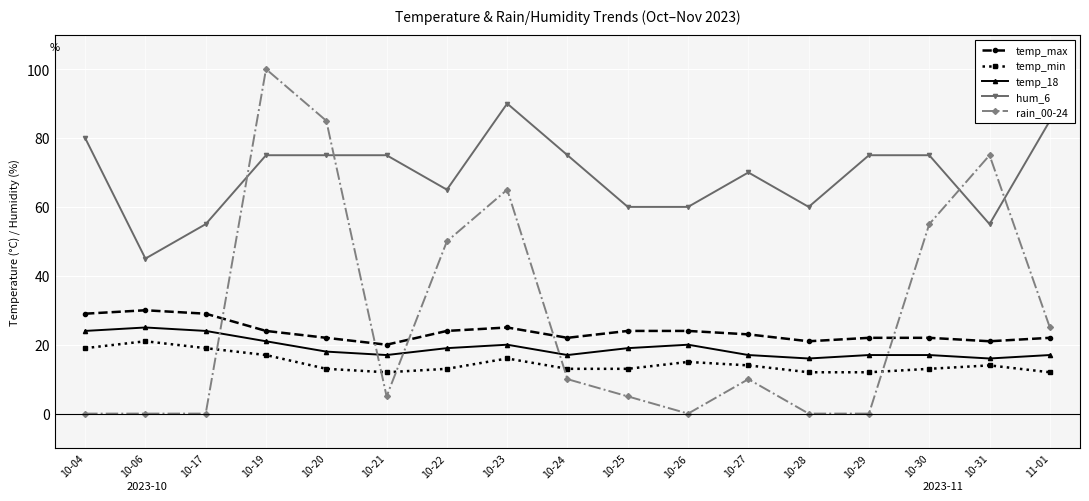

Which series has the largest total across all categories?

hum_6